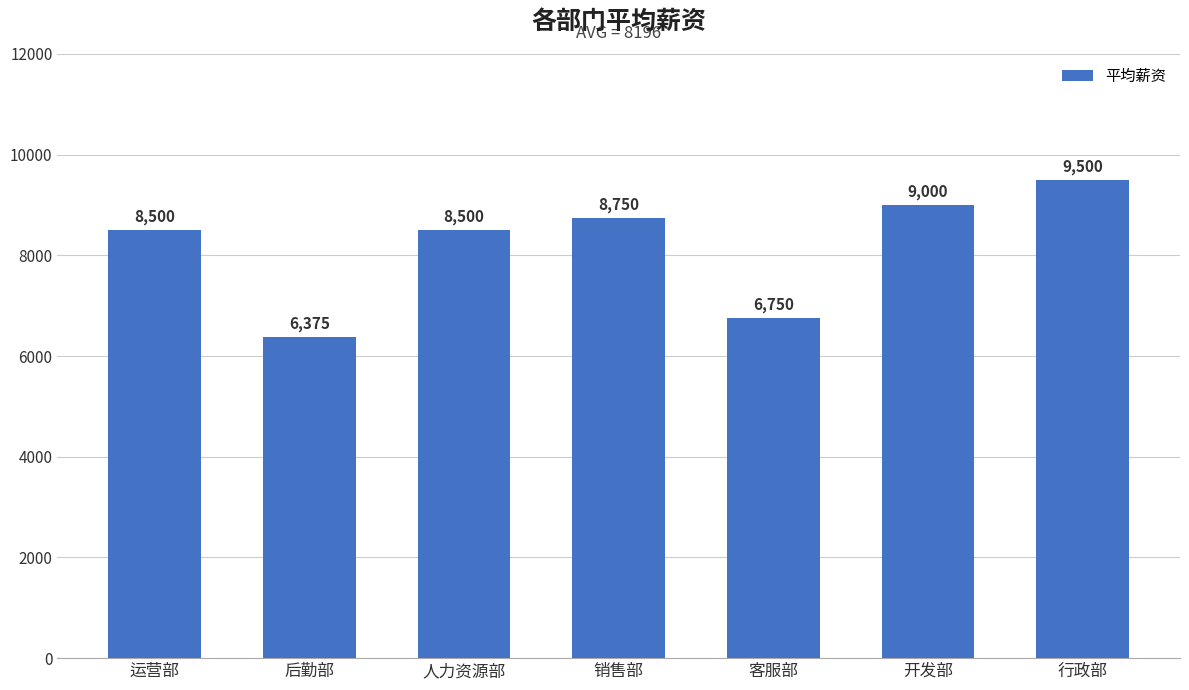

Is it true that the value at 后勤部 is 6375?

True